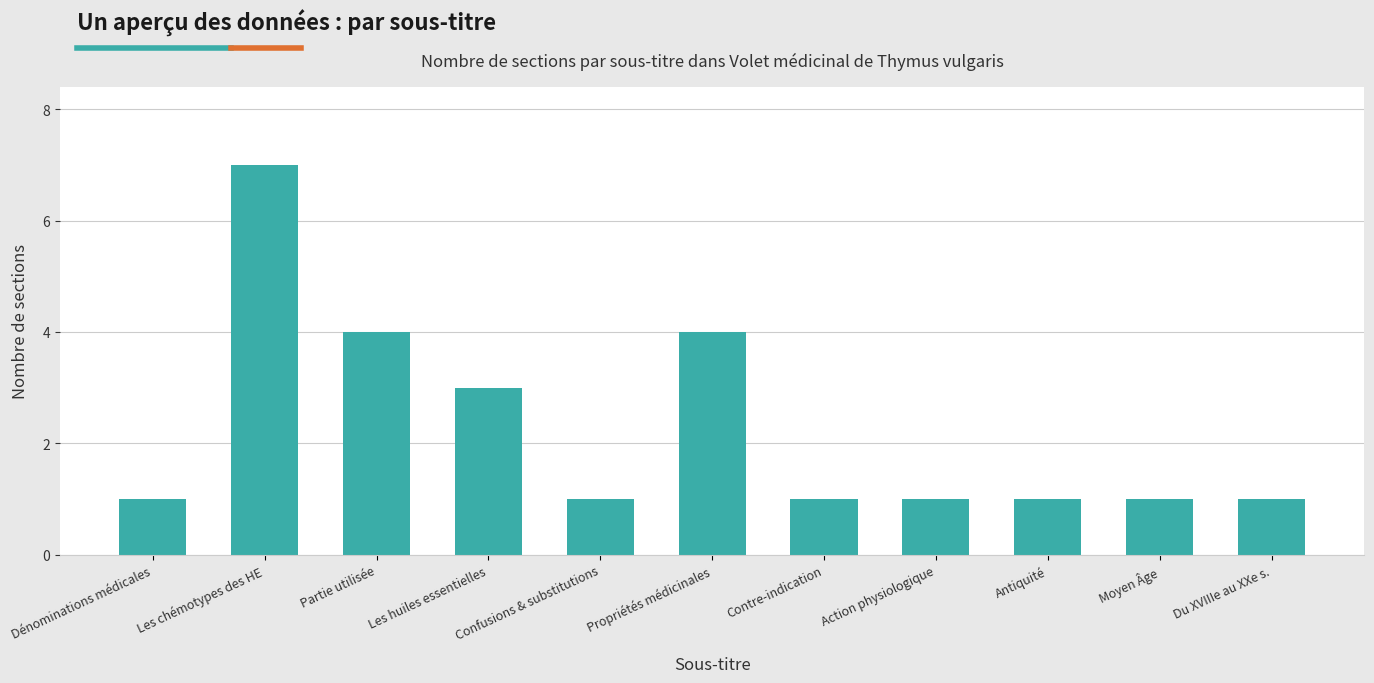

What is the greatest value displayed?

7